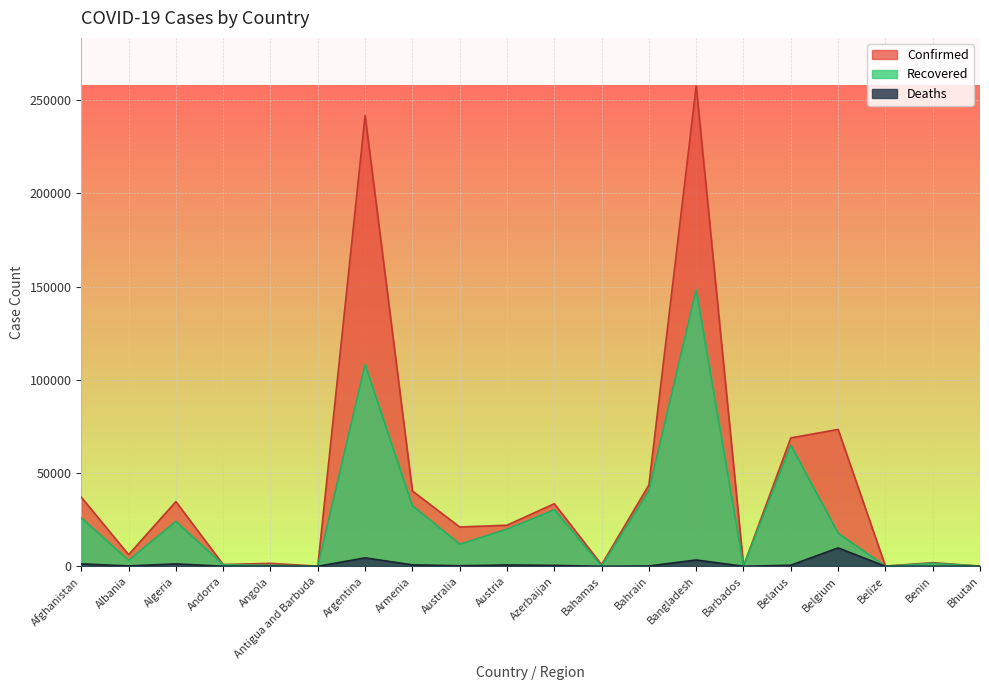

How many values in the Confirmed series are below 22033?

10